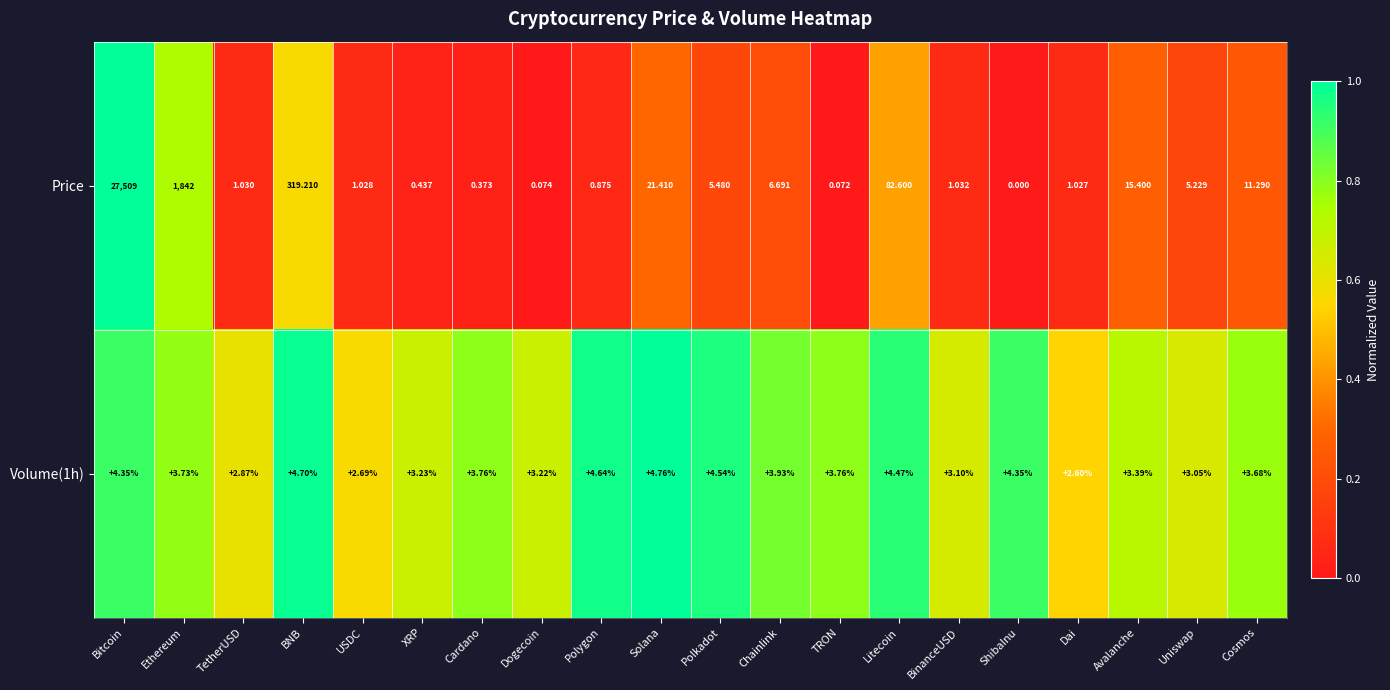

Rank the series at Cosmos from lowest to highest value.

Volume(1h), Price